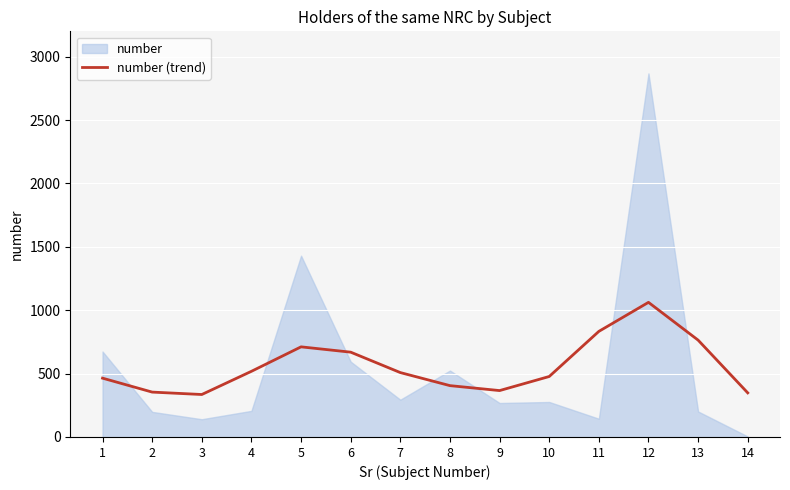

How many data points does each series have?

14